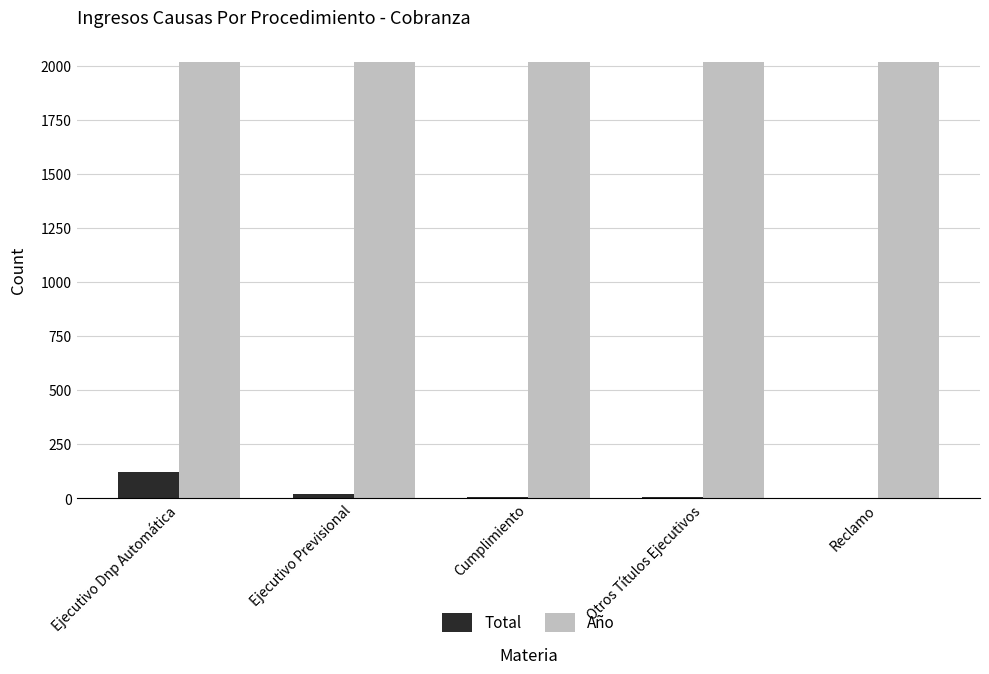

What is the maximum value for Total?

122